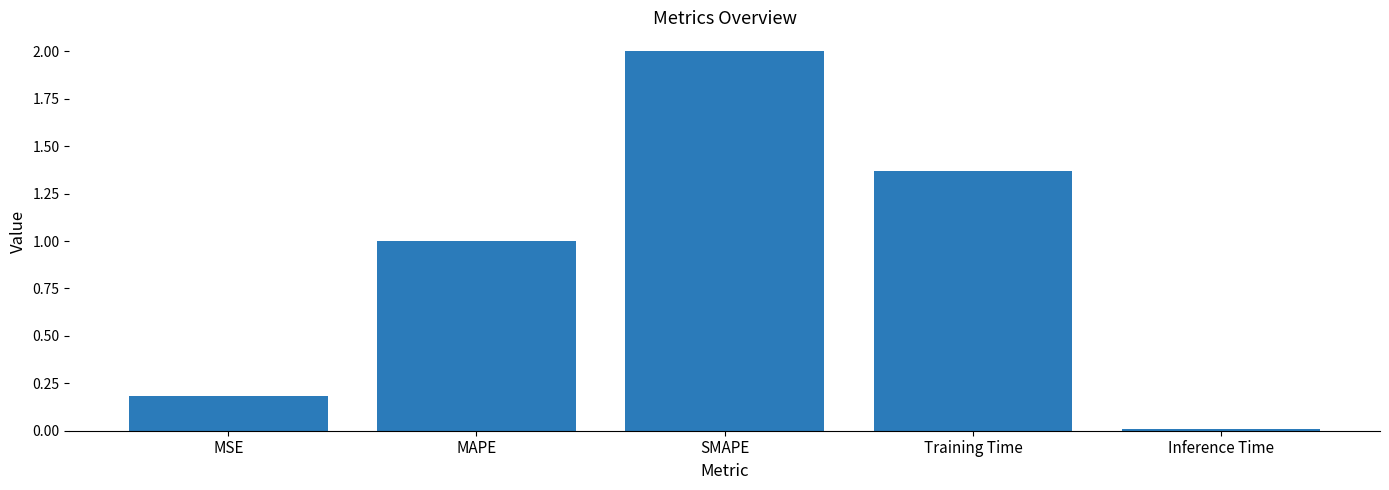

What is the difference between the values at Inference Time and SMAPE?

2.0